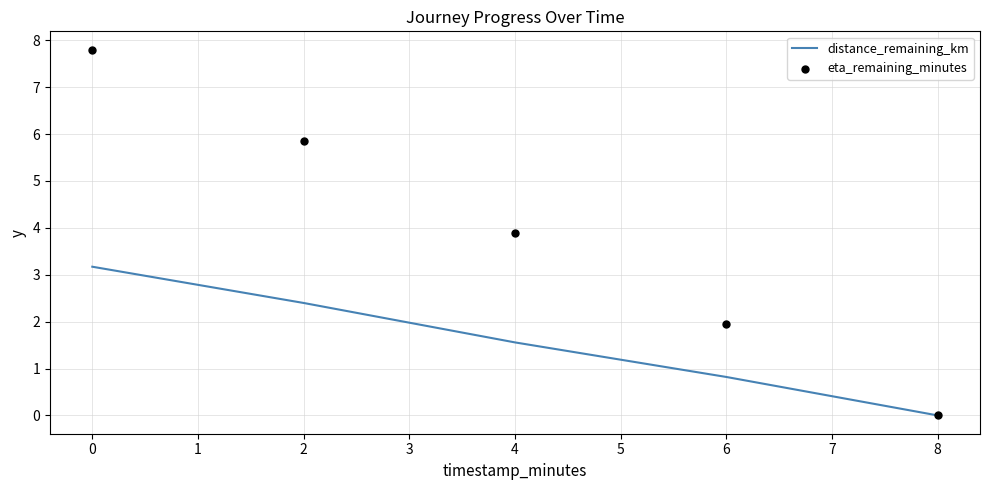

Which series reaches the maximum Y coordinate?

eta_remaining_minutes